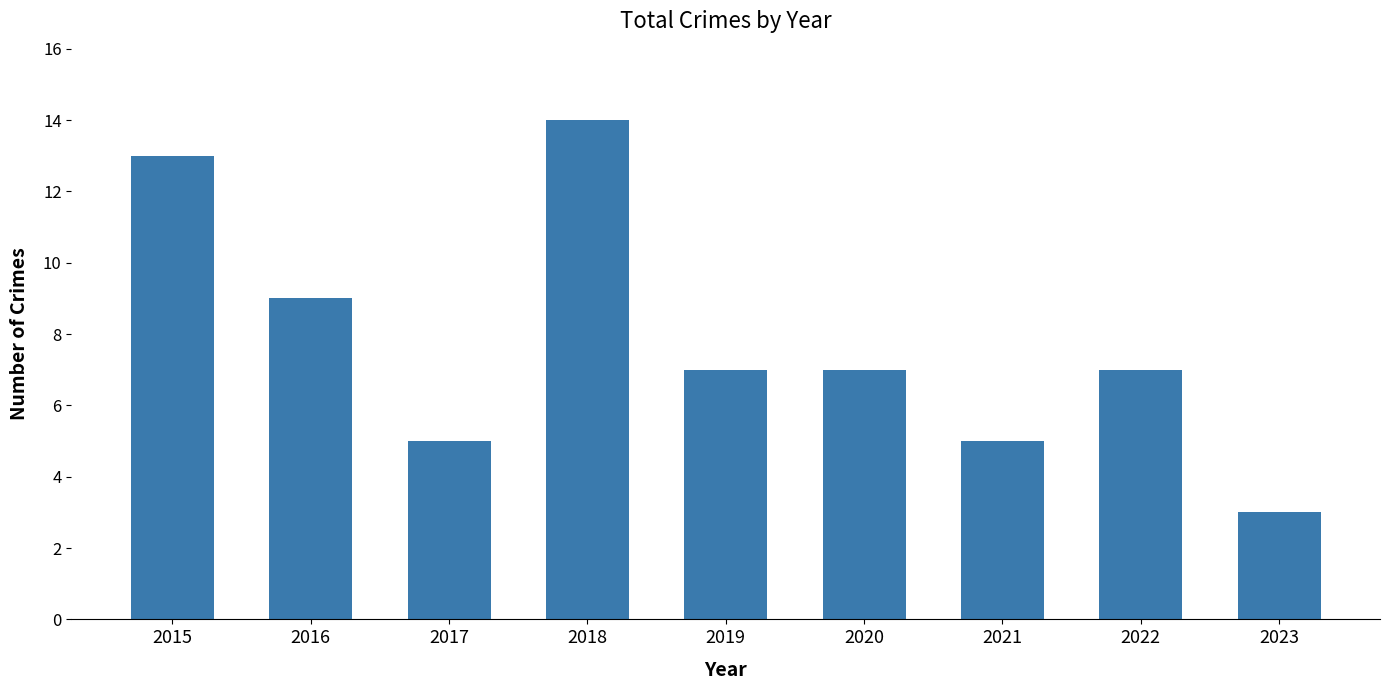

Is it true that the value at 2023 is 2?

False